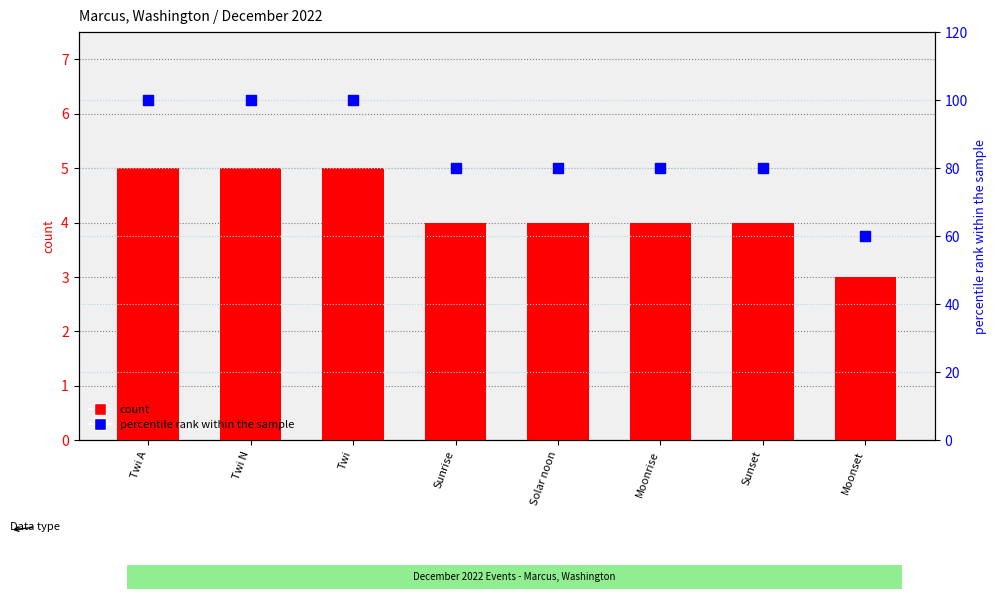

Which series contains the lowest Y value?

count